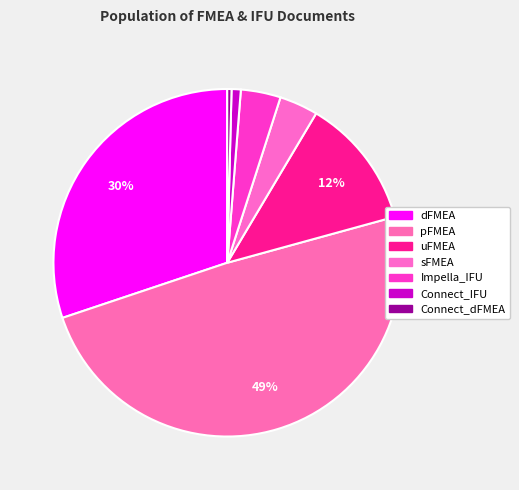

What is the ratio of the value at uFMEA to the value at Connect_dFMEA?

30.8